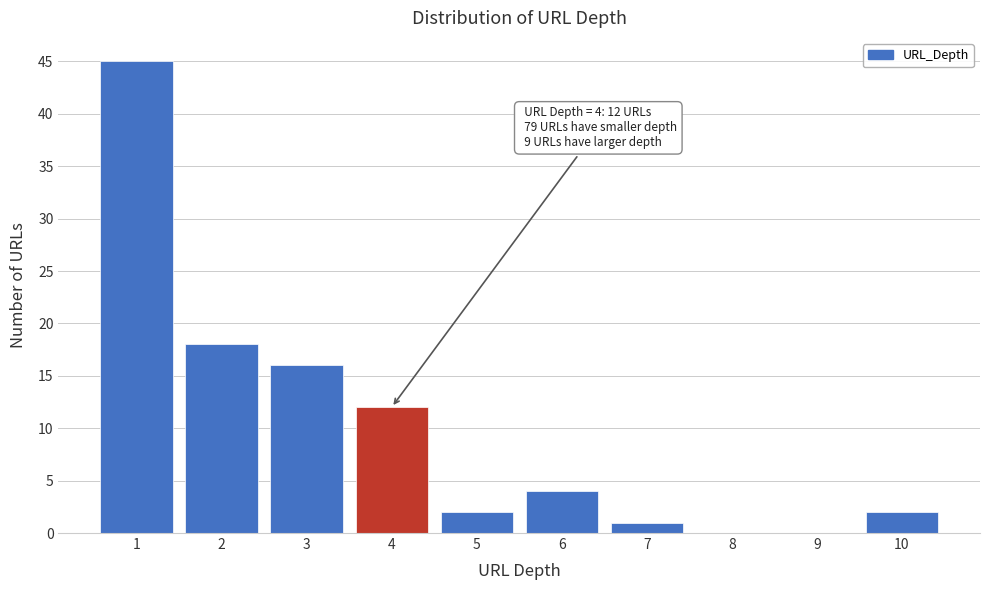

Which range on the x-axis has the tallest bar?

0.5 to 1.5